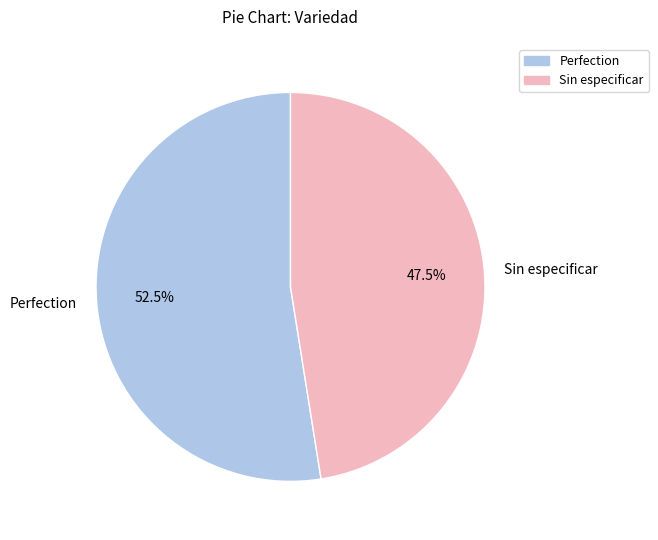

What is the smallest slice in the pie chart?

Sin especificar